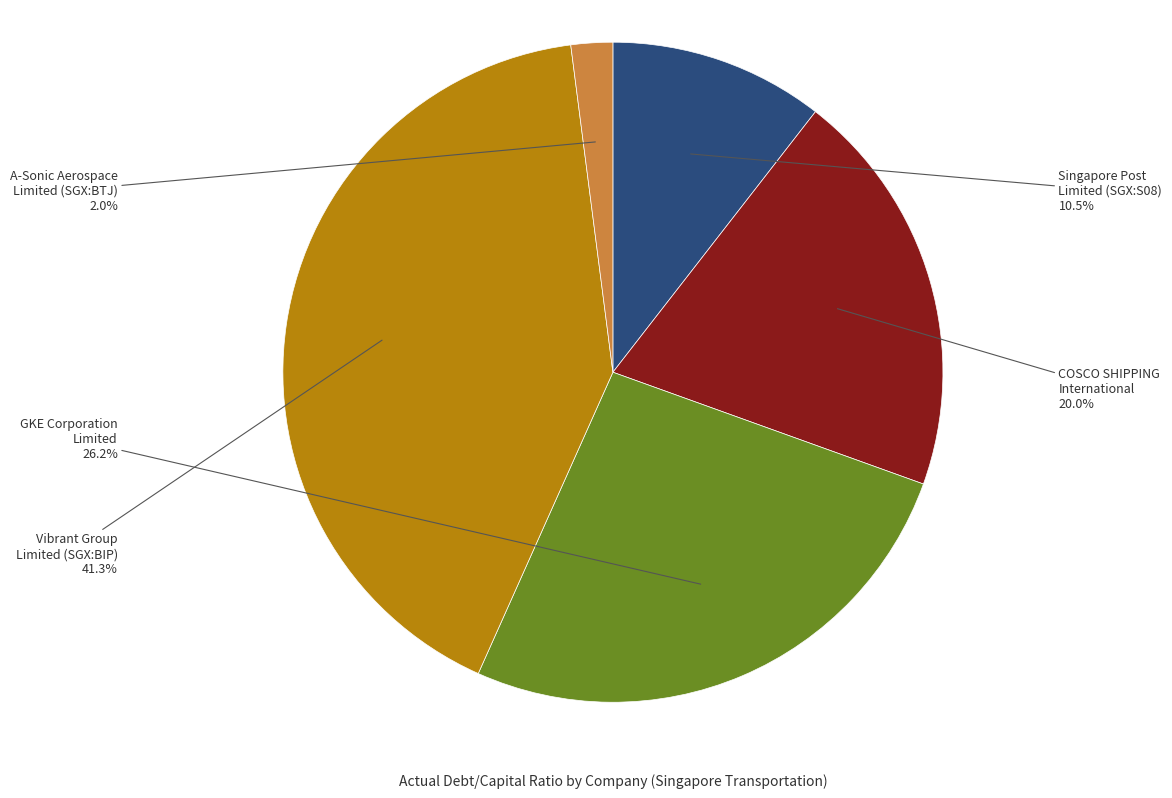

Is there any slice that represents more than half of the pie?

No